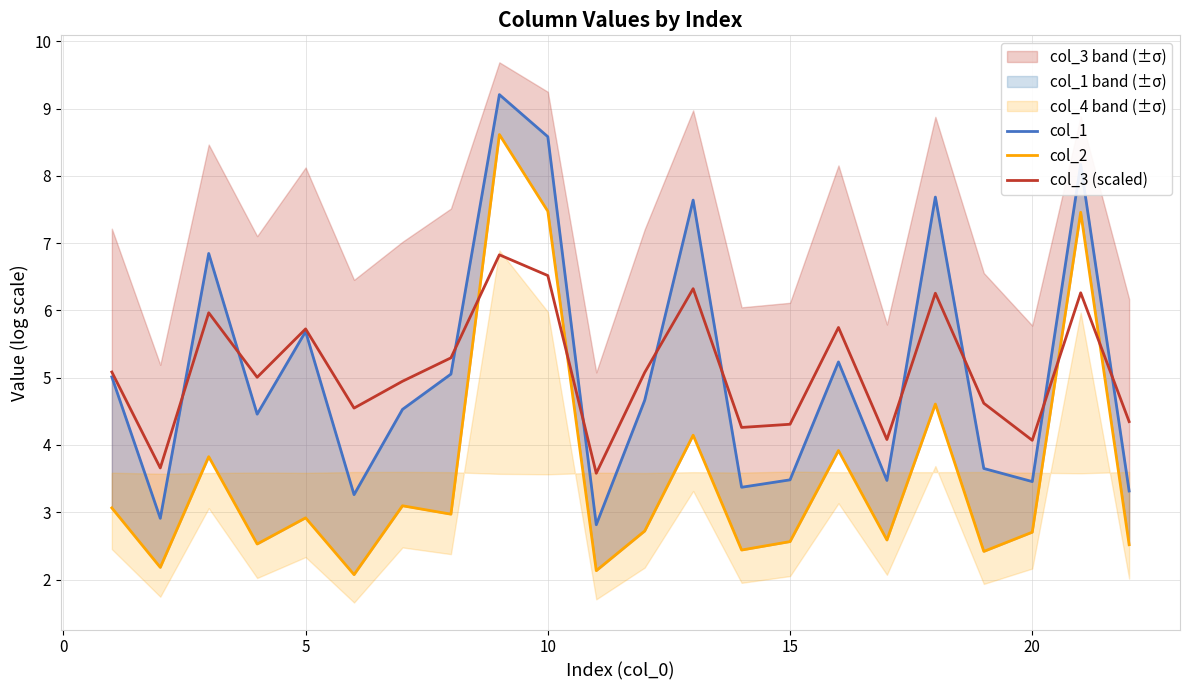

What is the minimum value for col_3 (scaled)?

3.6